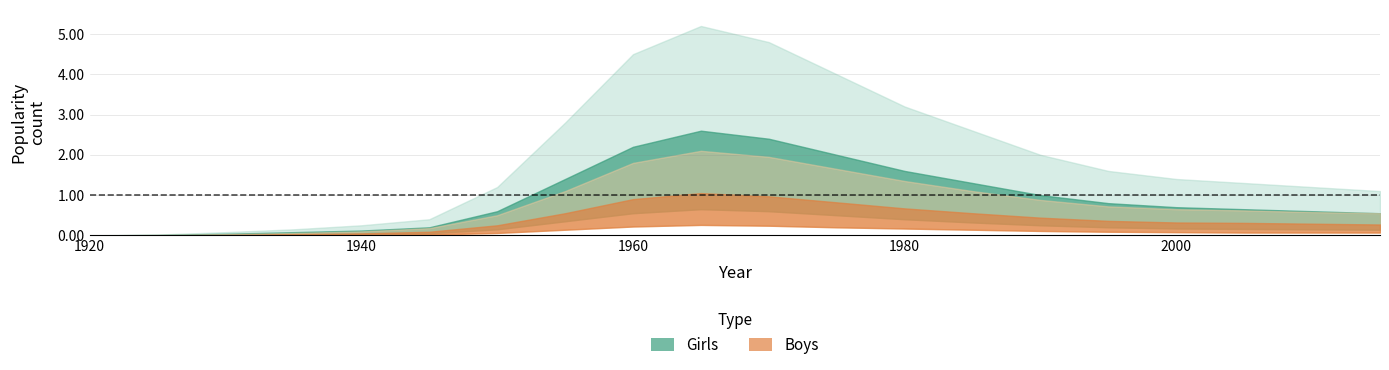

Rank the categories by Girls_lower value from highest to lowest.

1965, 1970, 1960, 1975, 1980, 1955, 1985, 1990, 1995, 2000, 2005, 1950, 2010, 2015, 1945, 1940, 1935, 1930, 1920, 1925